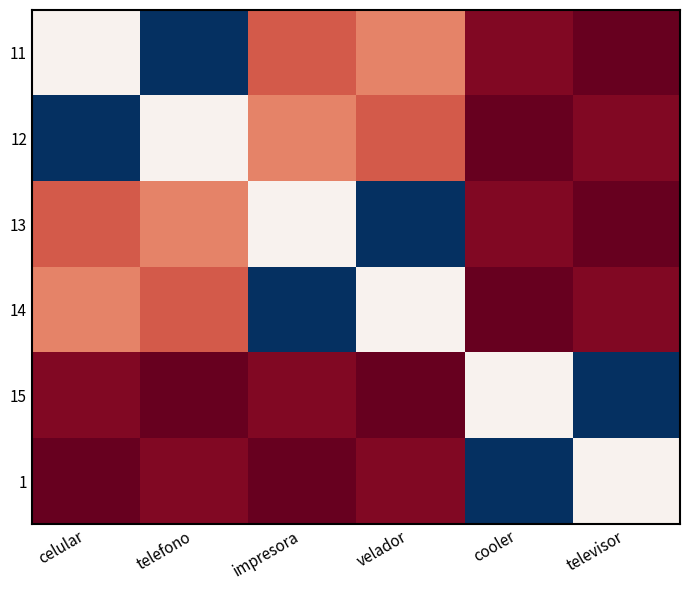

Which series has the largest range (max minus min)?

11